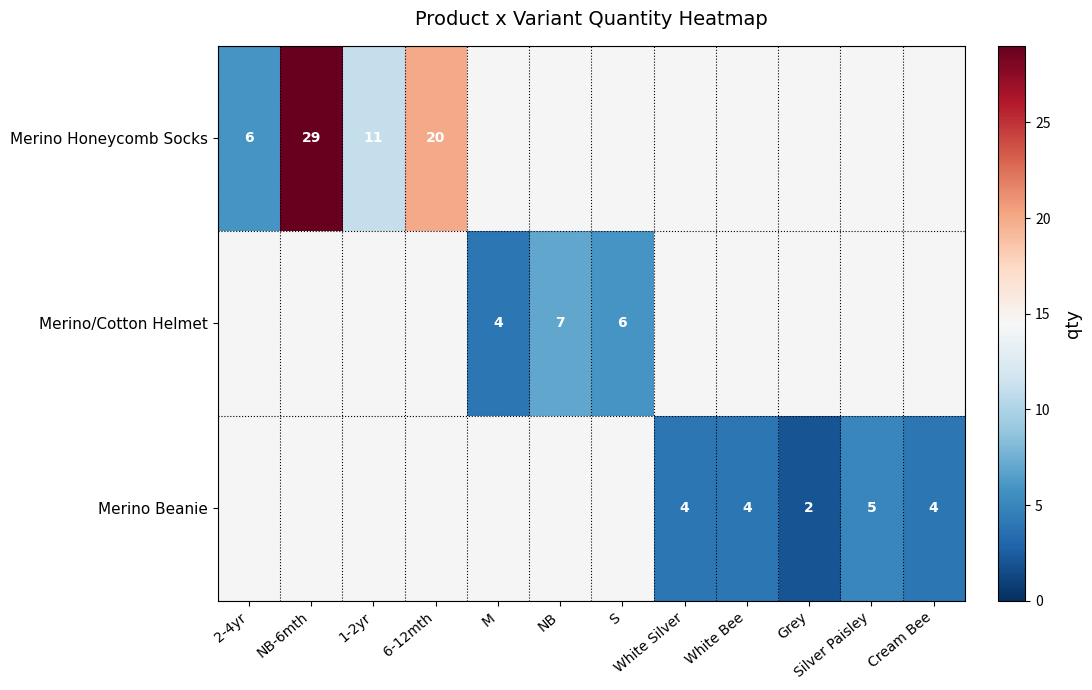

True or false: Merino/Cotton Helmet has a value of 7 at NB.

True